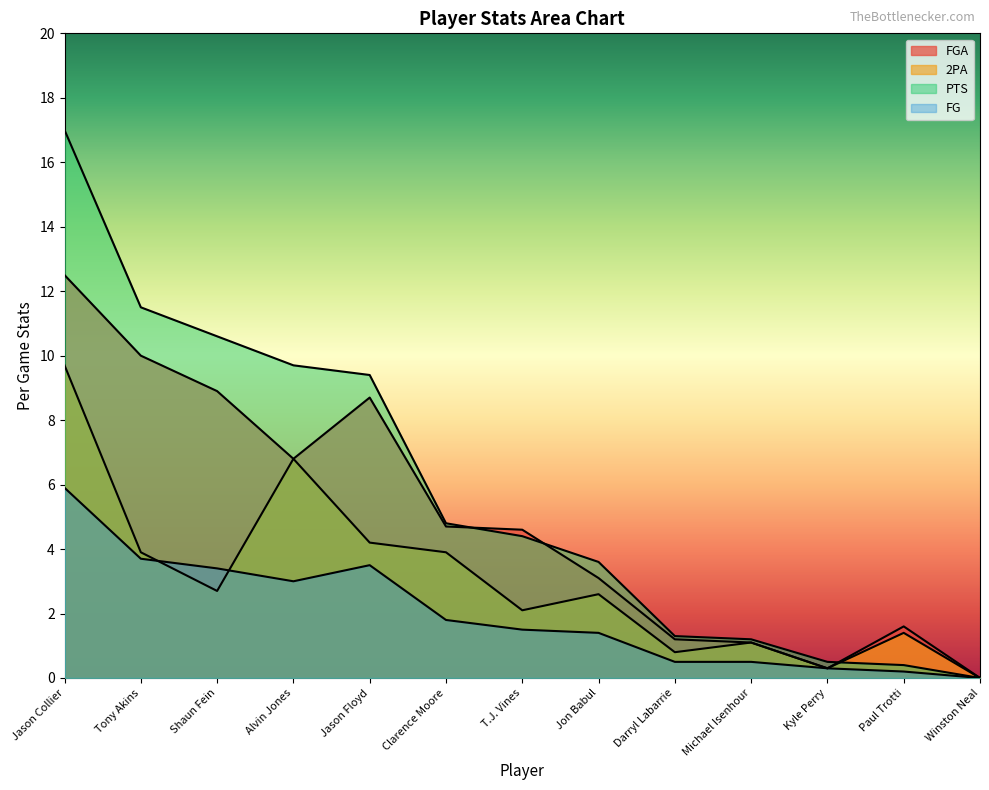

Read the FG value at Jon Babul.

1.4